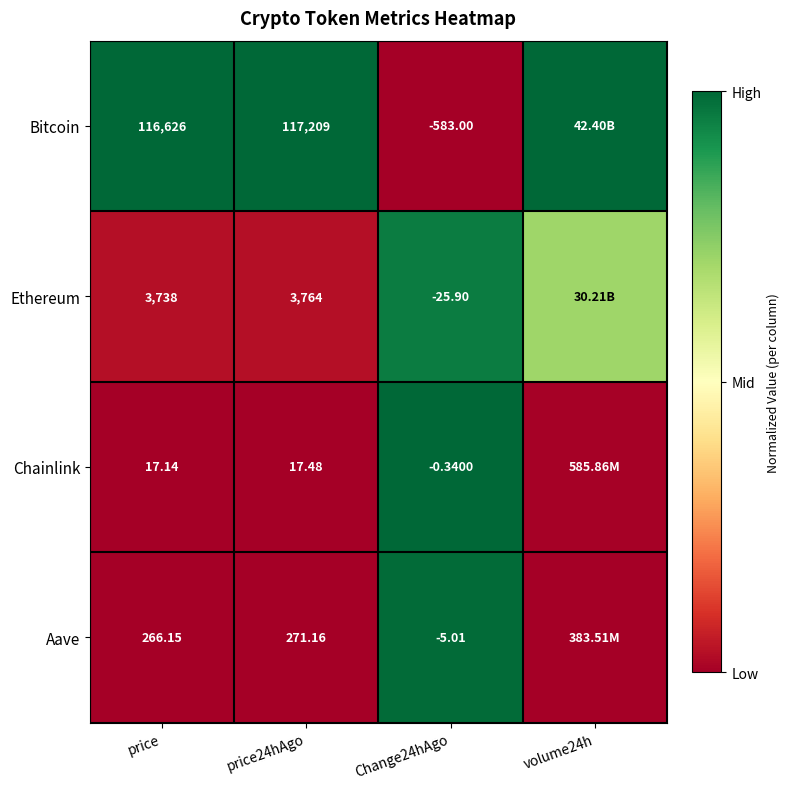

Between price and Change24hAgo, which series saw the biggest shift?

Bitcoin